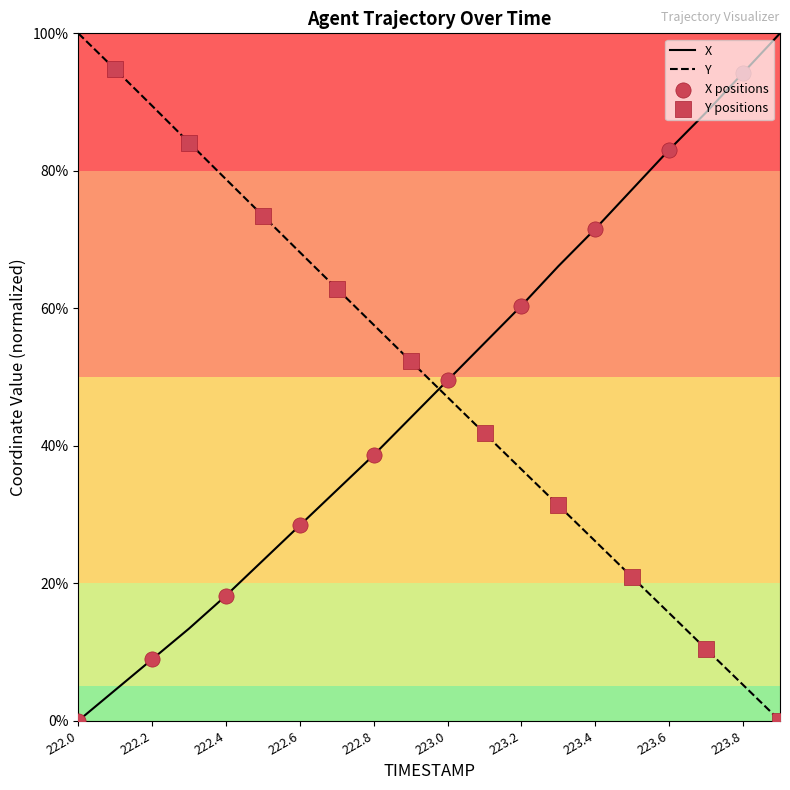

Which series reaches the maximum Y coordinate?

X